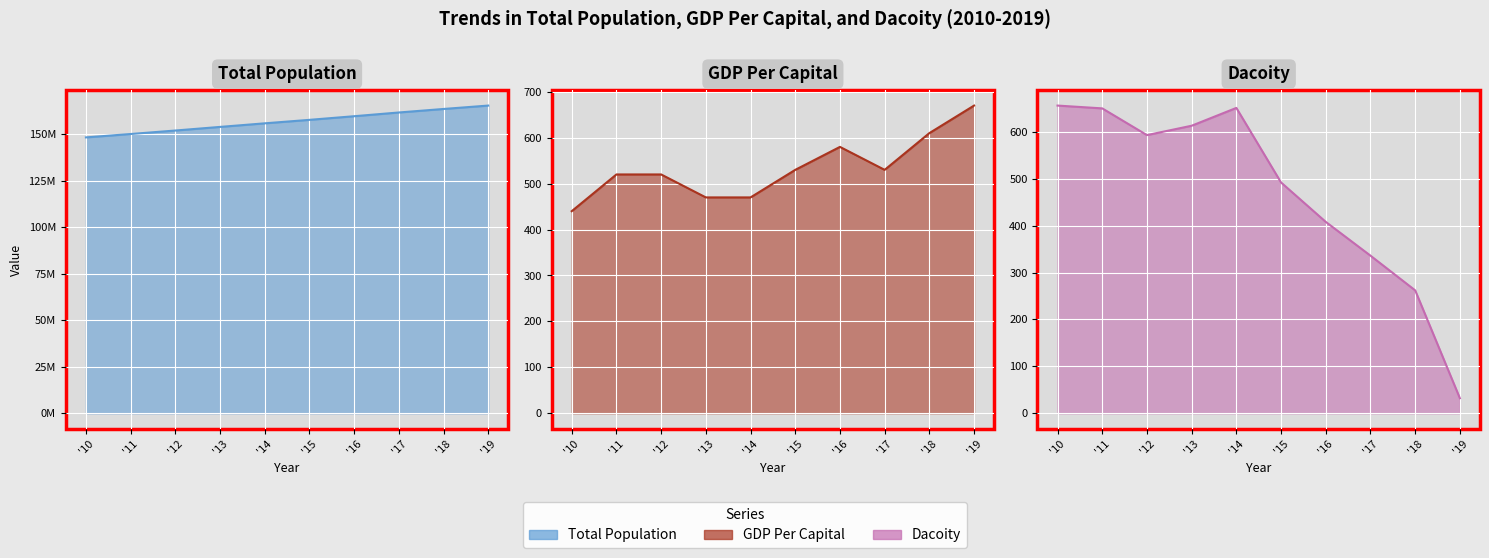

Which series has the largest range (max minus min)?

Total Population